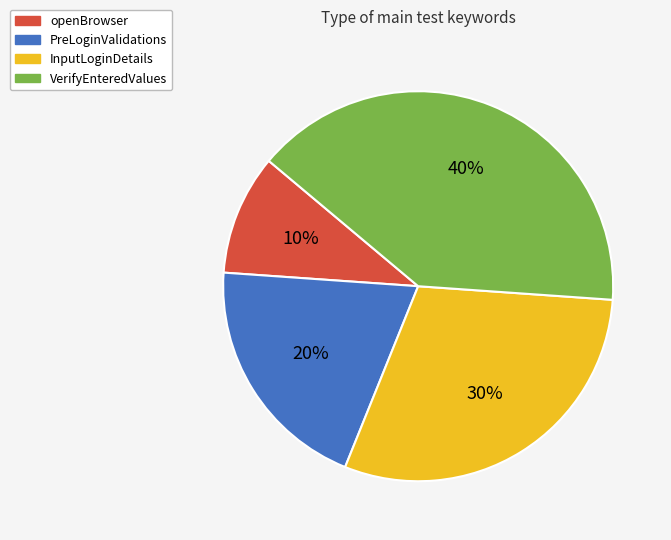

To the nearest percent, what is the combined percentage of InputLoginDetails and openBrowser?

40%